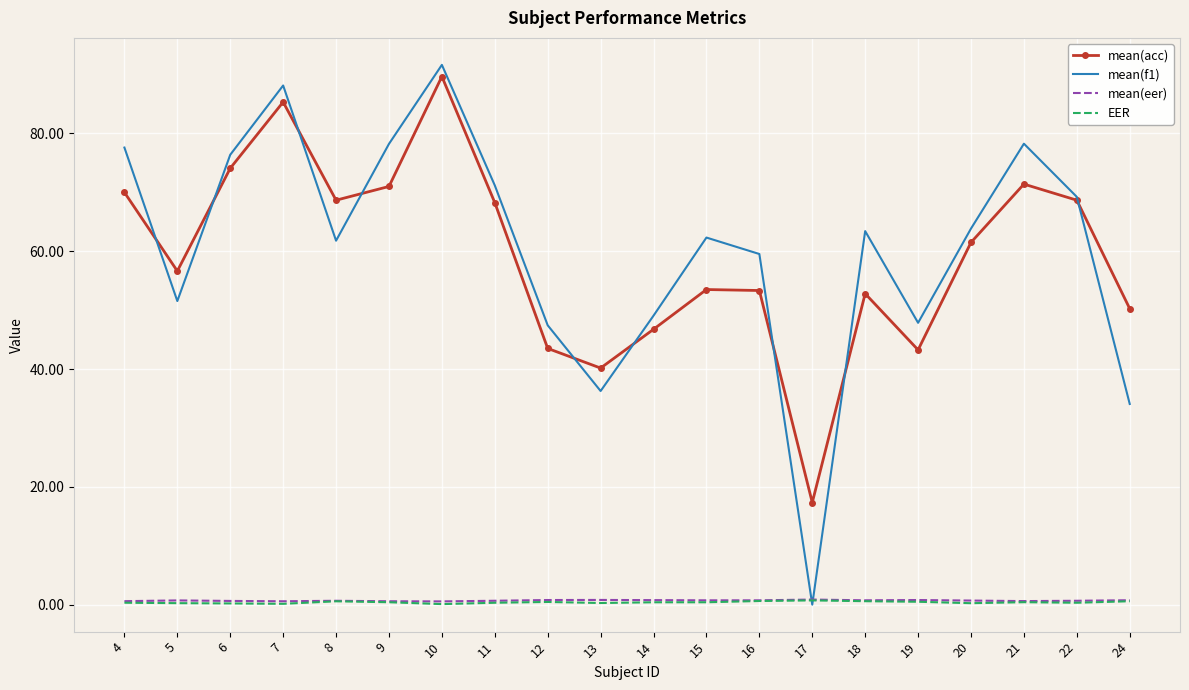

Is it true that mean(acc) equals 10.5 at 12?

False